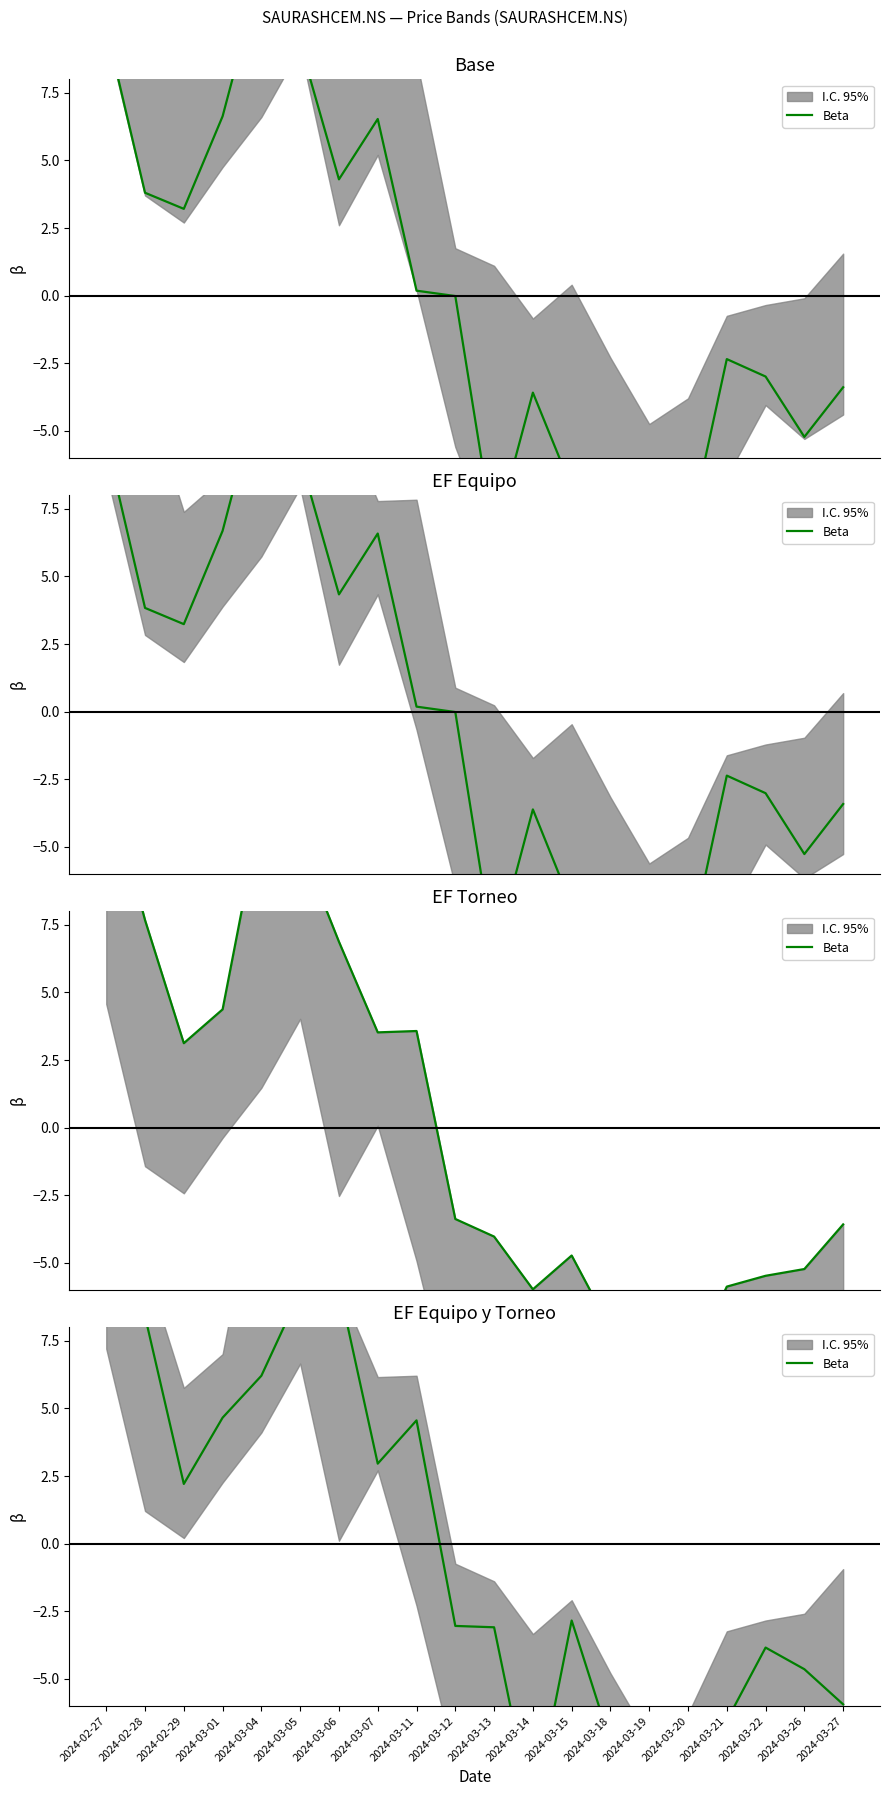

Where is the data nearest to the value 2?

2024-02-29